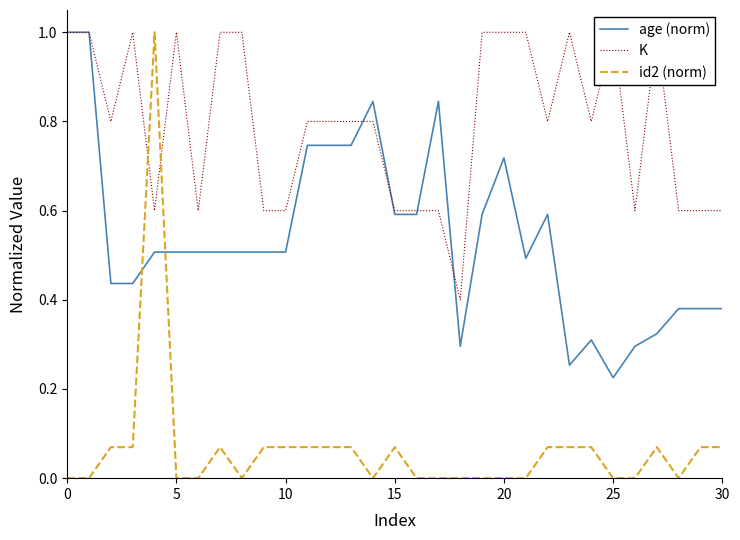

What is the maximum value for age (norm)?

1.0